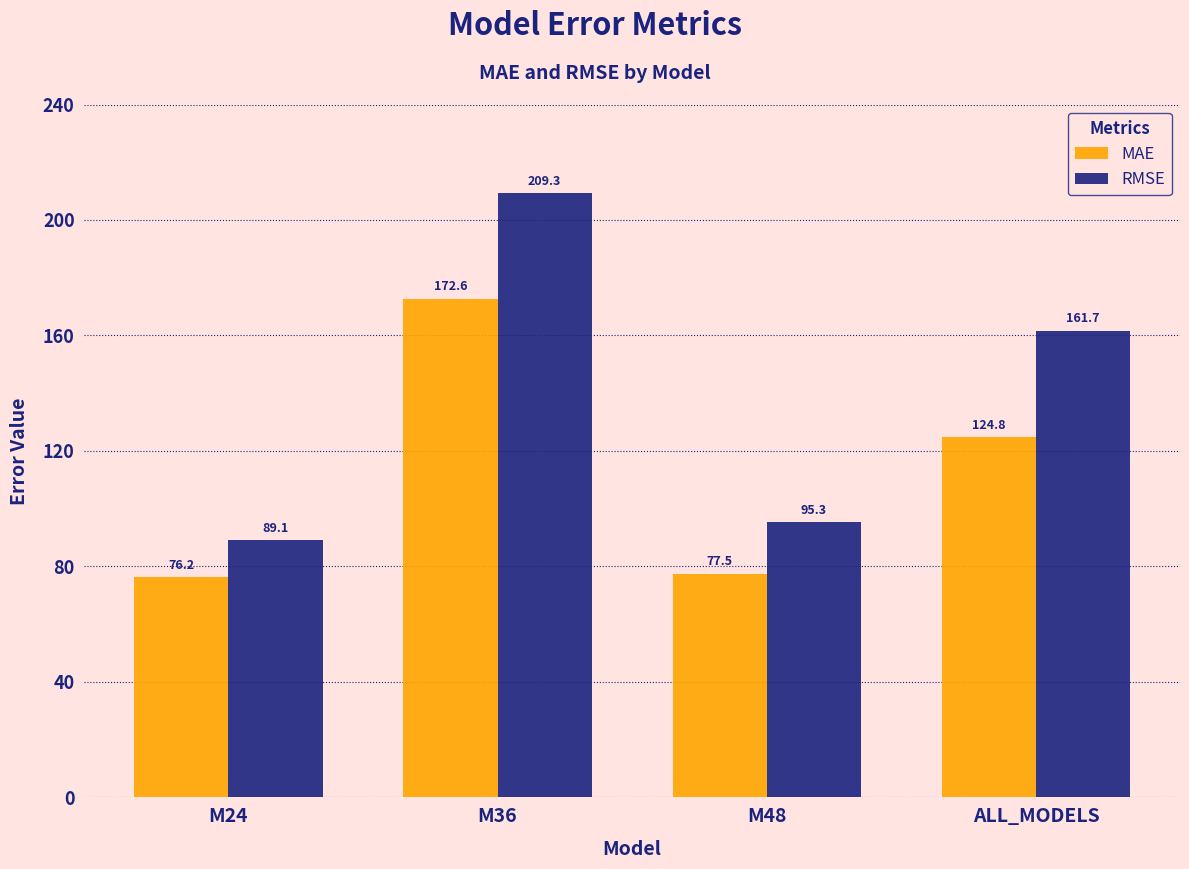

Which category has the highest value in the RMSE series?

M36